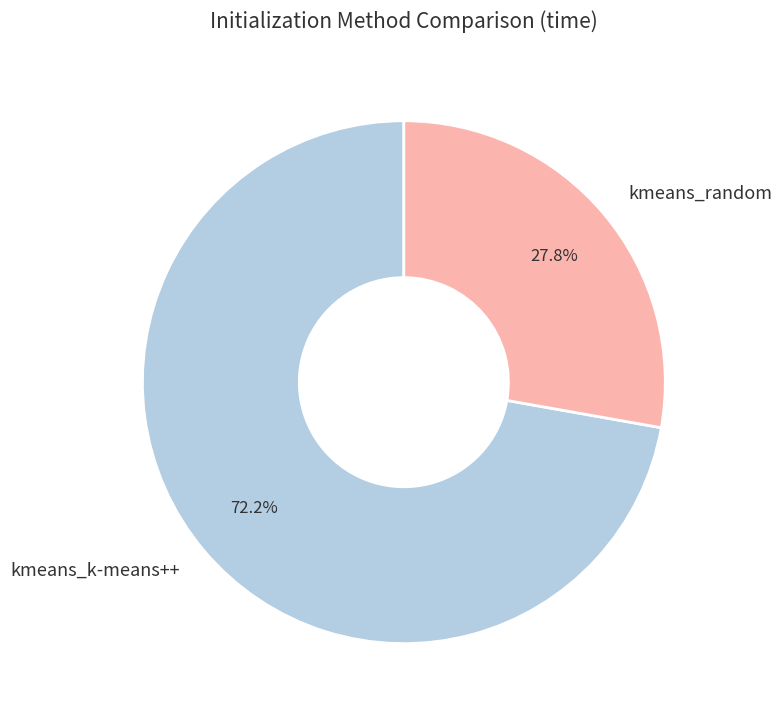

What percentage is the kmeans_k-means++ slice, to the nearest percent?

72%